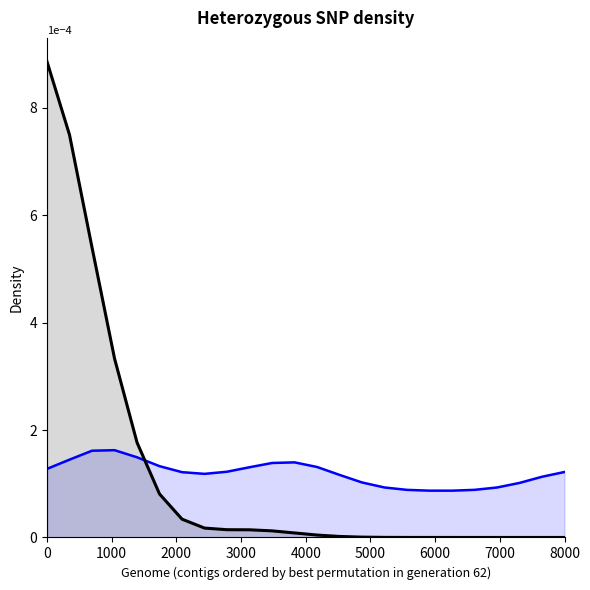

How many lines are shown in the chart?

2